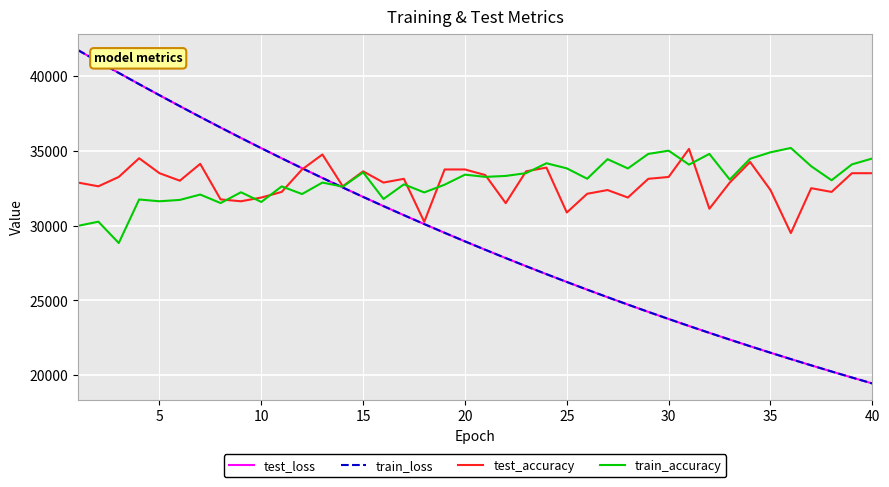

What is the maximum value for test_accuracy?

35125.0